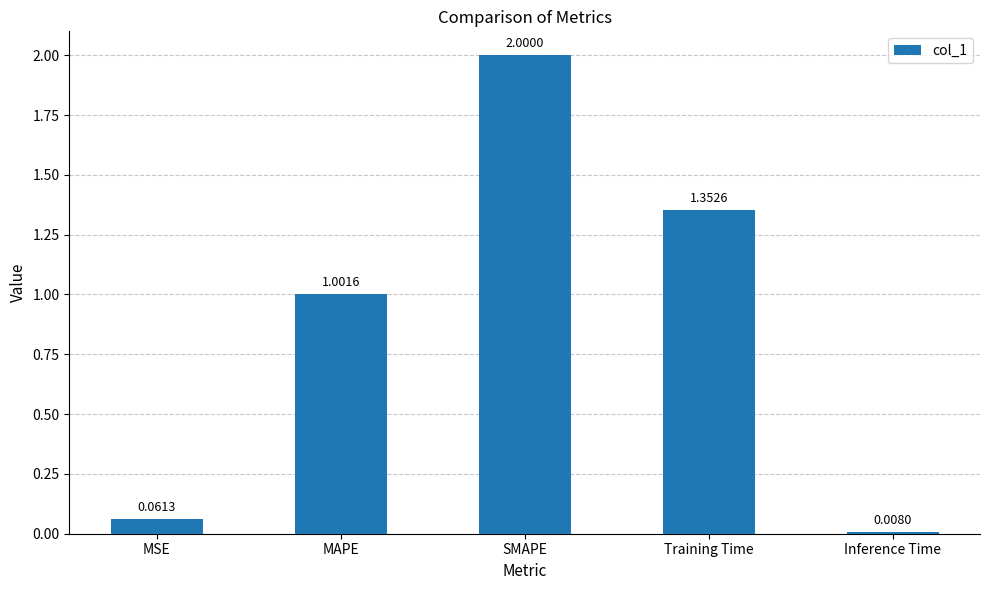

List the labels in order of value, largest first.

SMAPE, Training Time, MAPE, MSE, Inference Time